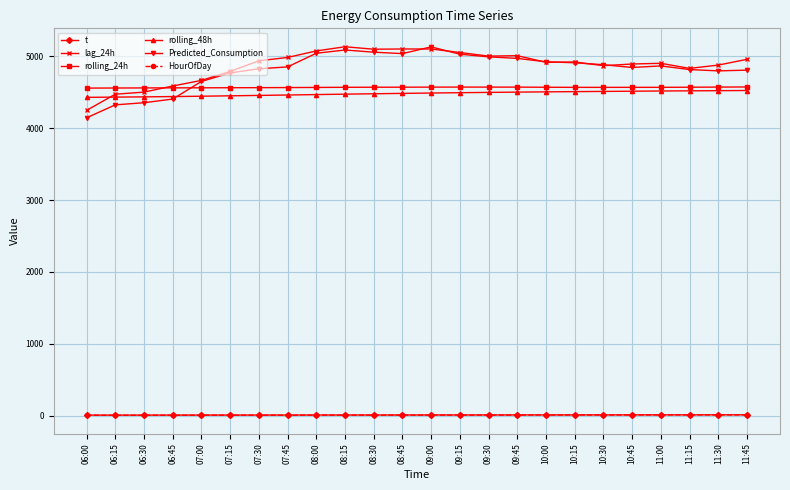

Count the number of categories in the chart.

24